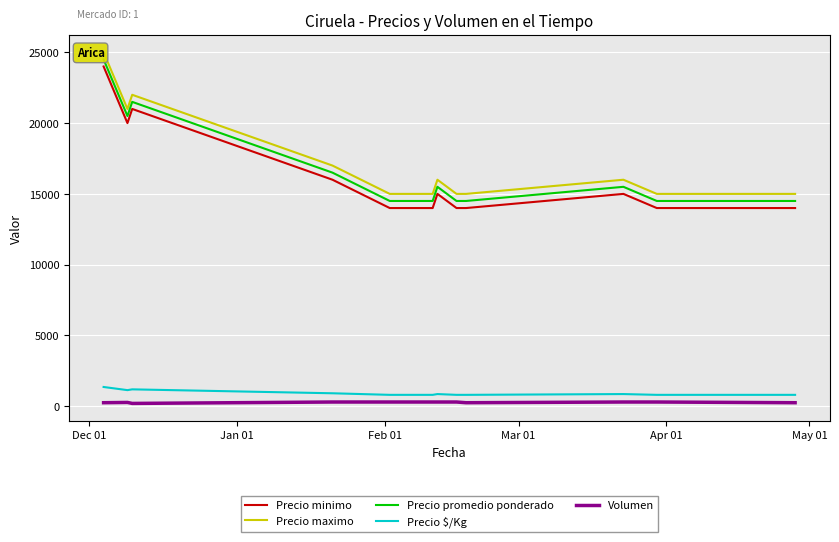

What are all the series names shown in the legend?

Precio minimo, Precio maximo, Precio promedio ponderado, Precio $/Kg, Volumen